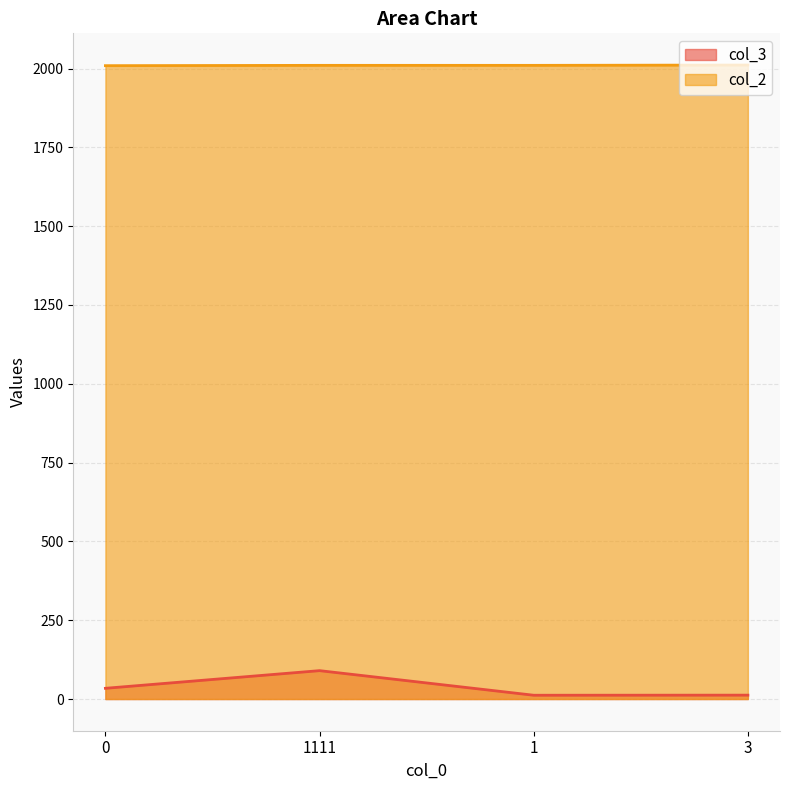

Where does the col_3 series first go above 34?

1111